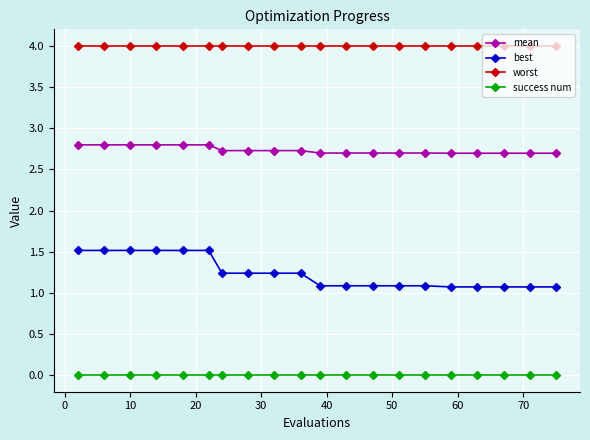

What is the average value of the best series?

1.2